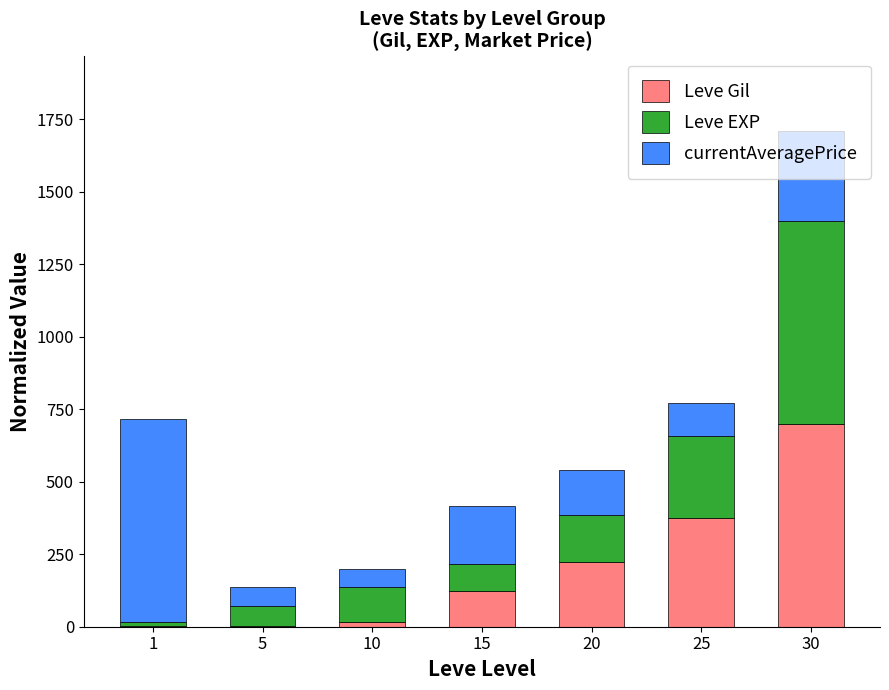

What is the total value across all series at 20?

539.6